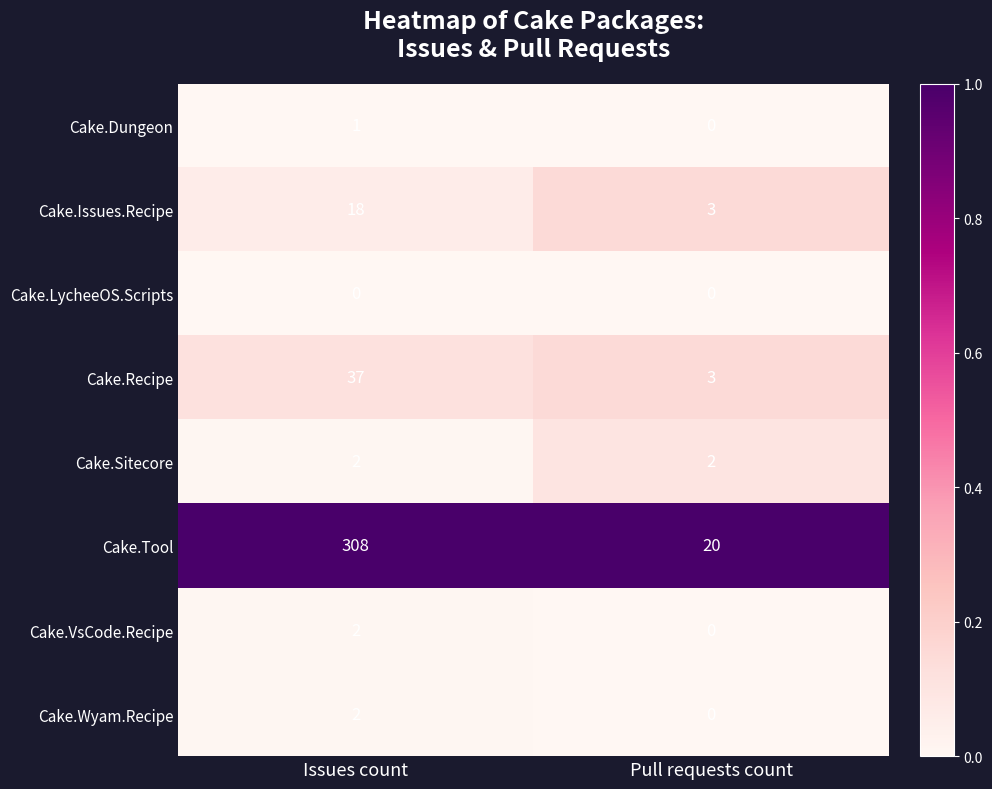

Where is Cake.Issues.Recipe nearest to the value 10?

Pull requests count